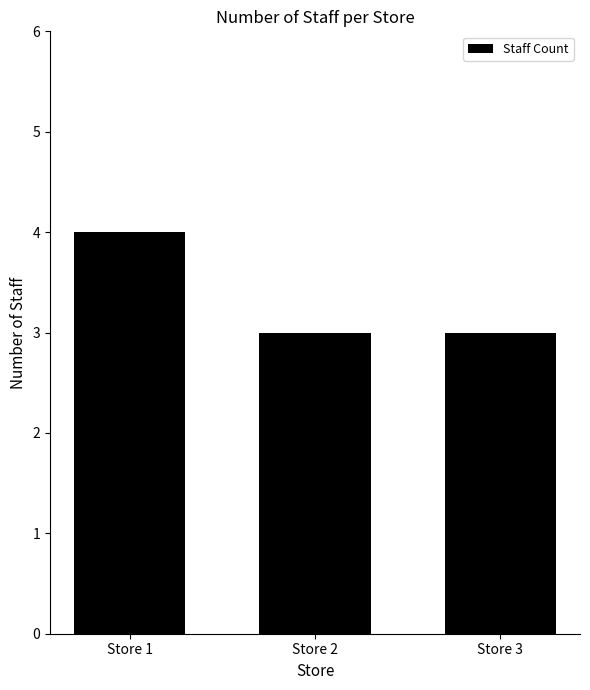

Is it true that the value at Store 2 is 4?

False